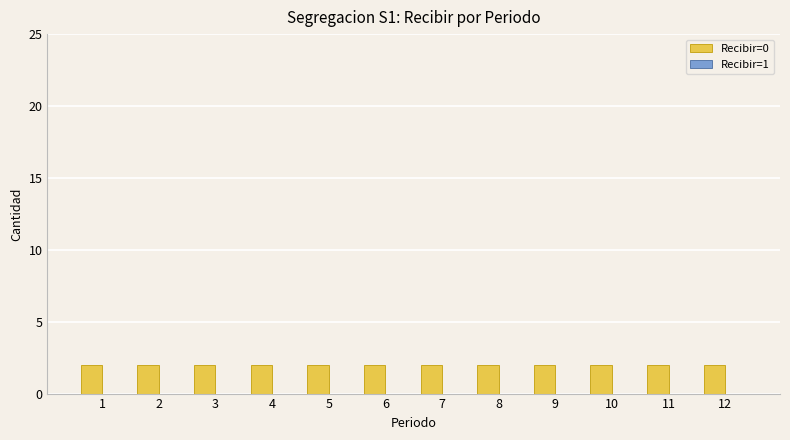

The Recibir=0 series shows 3 at 1. True or false?

False